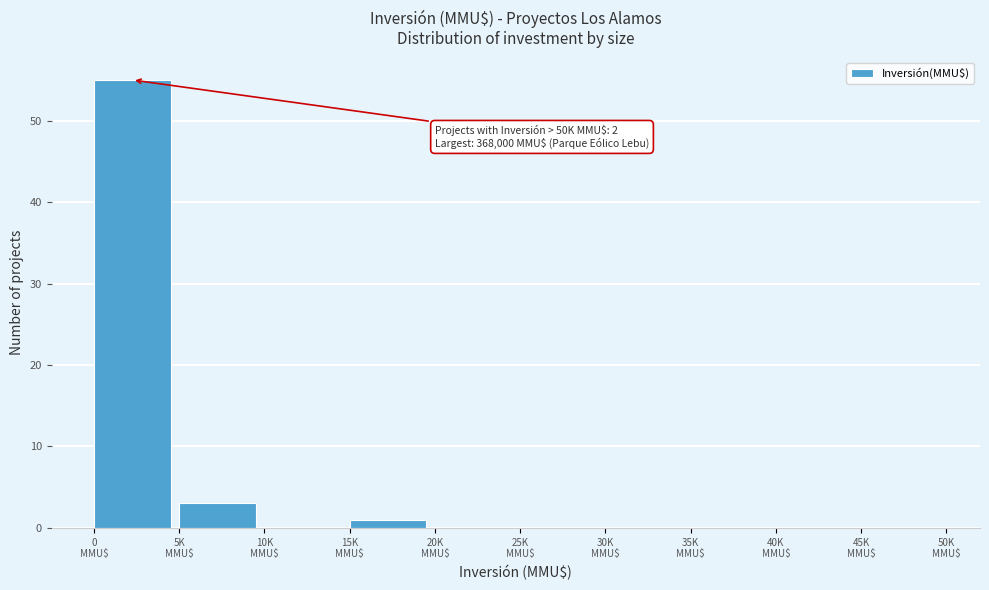

What is the sum of all values?

59